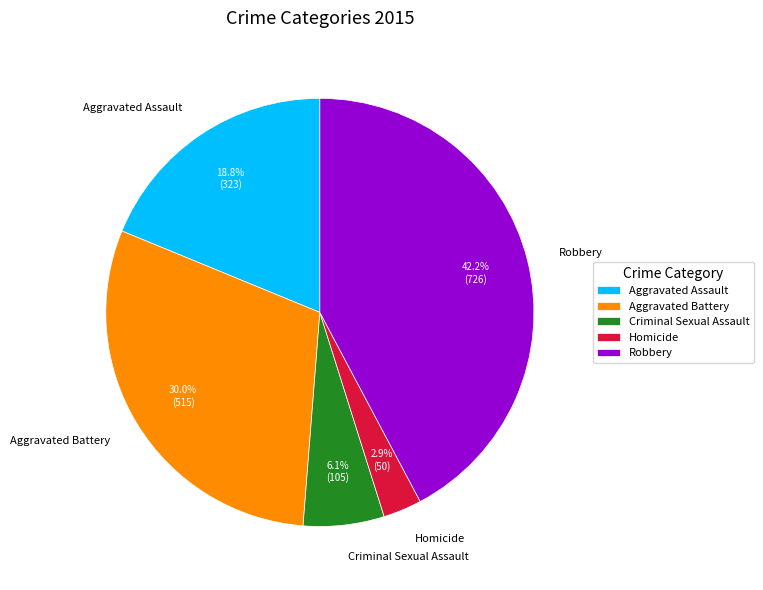

What portion of the pie excludes Robbery?

57.8%